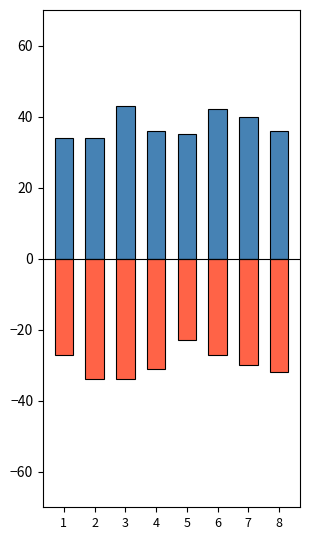

What is the difference between the highest and lowest values at 3?

77